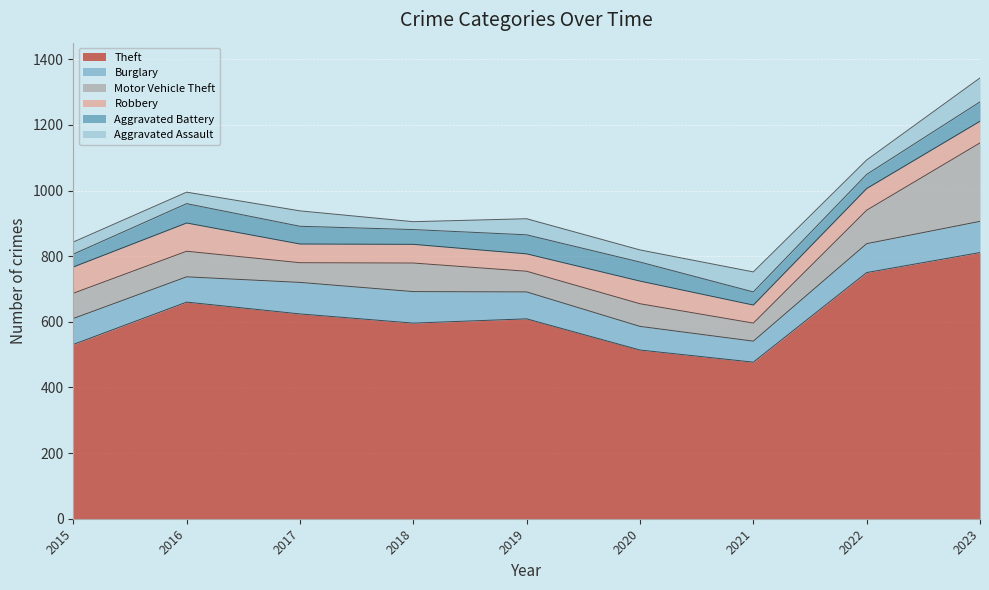

Reading left to right, extract all data points from this chart.

Theft: 2015=531	2016=660	2017=624	2018=596	2019=609	2020=514	2021=477	2022=750	2023=811
Burglary: 2015=79	2016=77	2017=96	2018=96	2019=82	2020=72	2021=64	2022=88	2023=95
Motor Vehicle Theft: 2015=77	2016=78	2017=60	2018=87	2019=63	2020=69	2021=55	2022=102	2023=239
Robbery: 2015=80	2016=86	2017=57	2018=57	2019=53	2020=69	2021=55	2022=66	2023=66
Aggravated Battery: 2015=39	2016=59	2017=54	2018=45	2019=58	2020=58	2021=40	2022=43	2023=59
Aggravated Assault: 2015=37	2016=35	2017=47	2018=24	2019=49	2020=37	2021=61	2022=44	2023=73